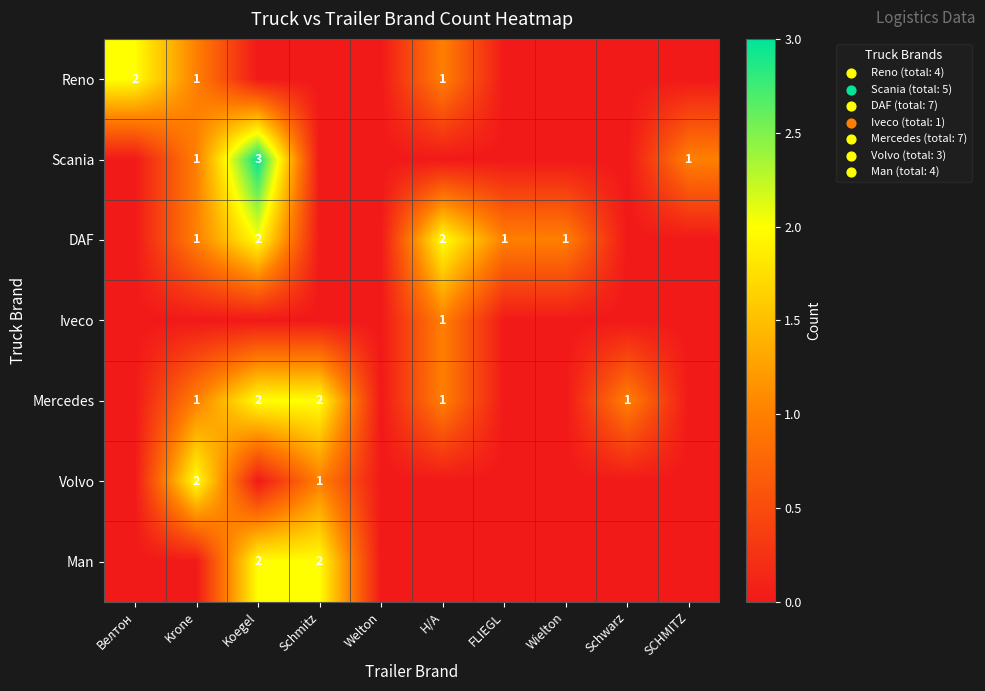

Which category has the lowest value across all series?

Koegel